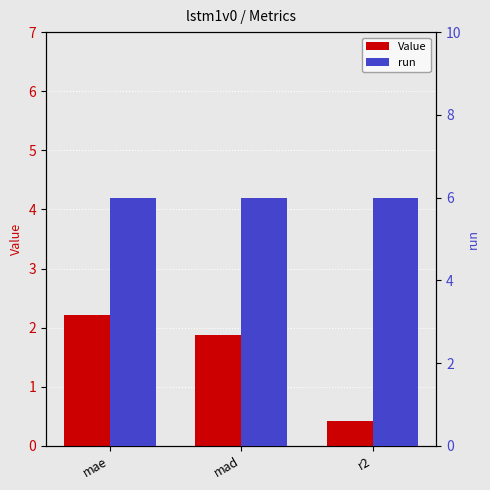

What is the value of the run bar at the 3rd from the left?

6.0